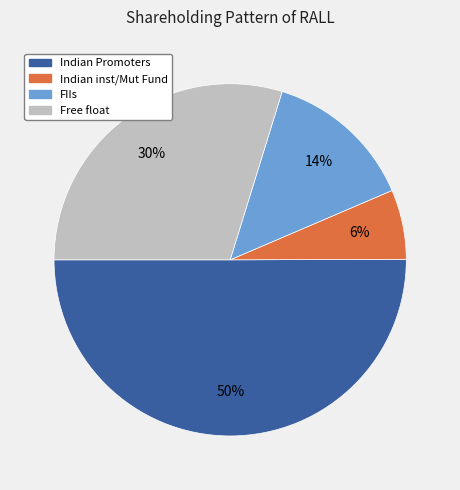

To the nearest percent, what is the average slice percentage?

25%